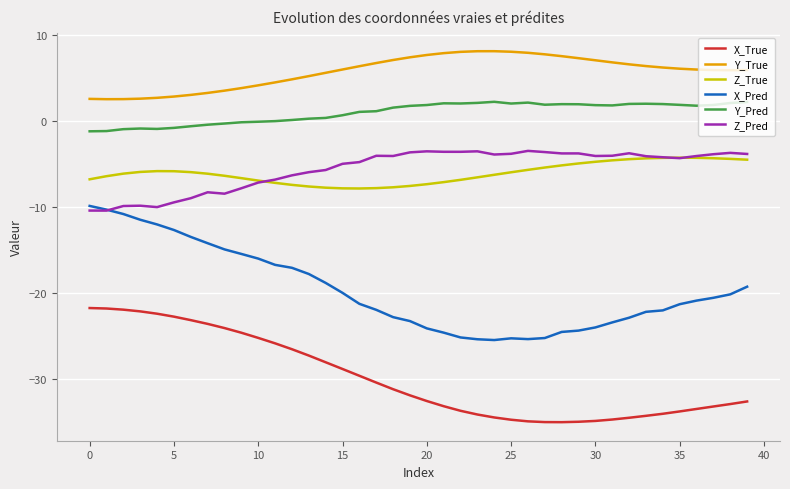

True or false: Z_Pred and X_True cross at least once.

False